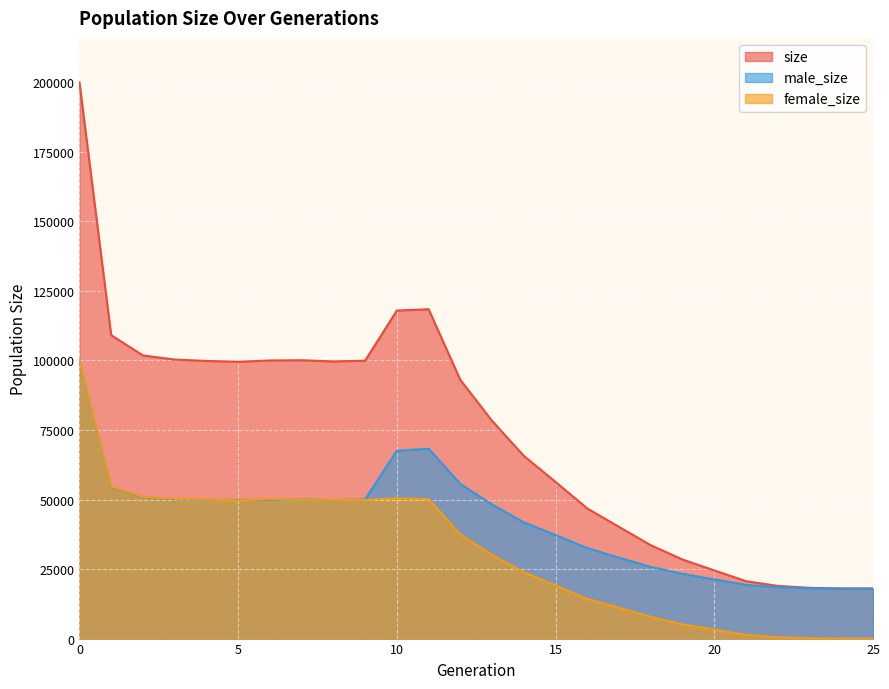

List the labels in order of male_size value, smallest first.

25, 24, 23, 22, 21, 20, 19, 18, 17, 16, 15, 14, 13, 8, 5, 6, 4, 9, 7, 3, 2, 1, 12, 10, 11, 0